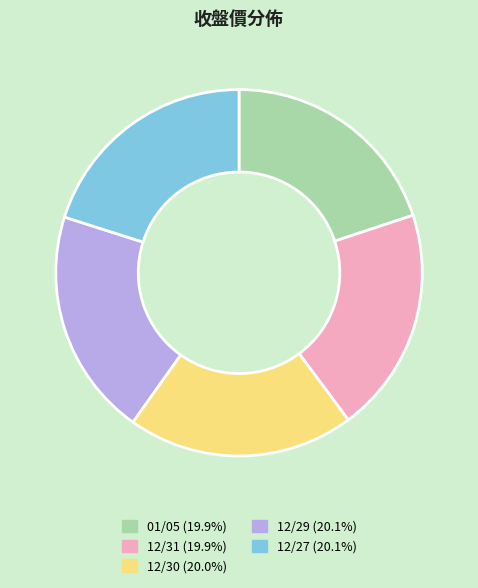

Is it true that 12/30 is 9% of the pie?

False